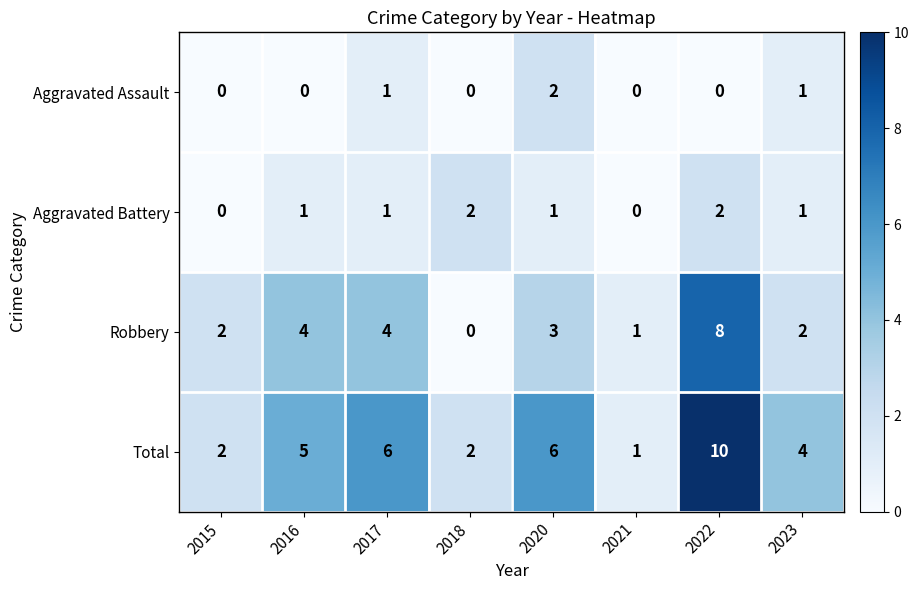

Is the value of Aggravated Battery at 2017 greater than the value of Aggravated Assault at 2022?

Yes